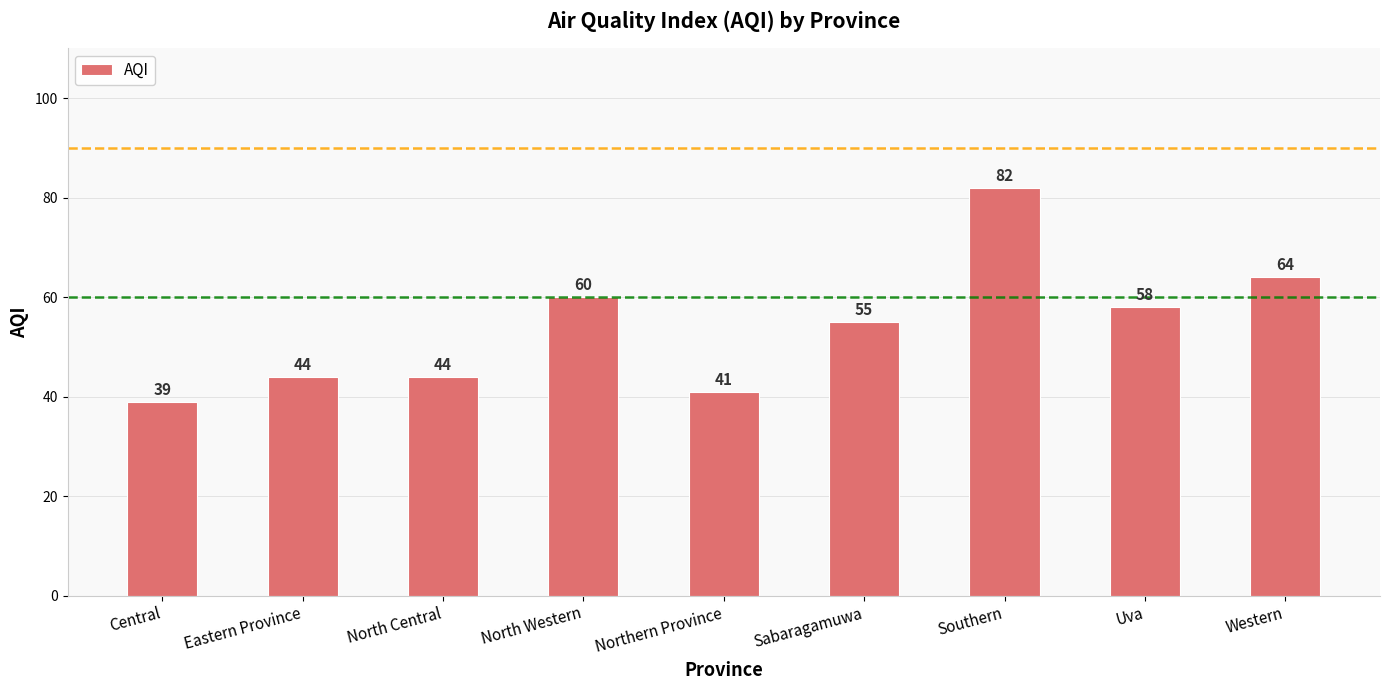

What is the difference between the values at Sabaragamuwa and Eastern Province?

11